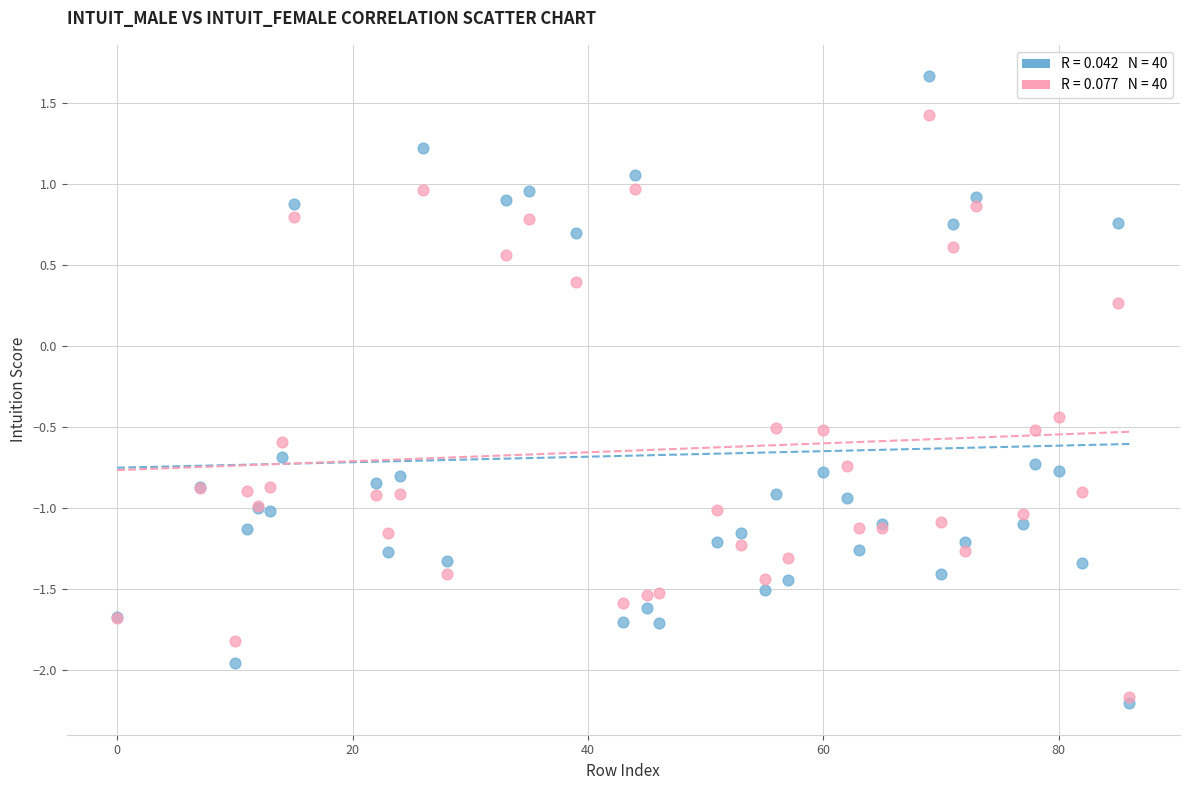

Across all series, what Y value is closest to 0?

0.3